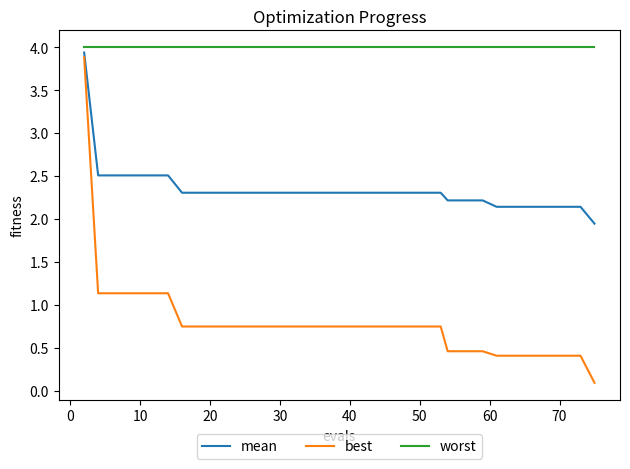

What are all the series names shown in the legend?

mean, best, worst